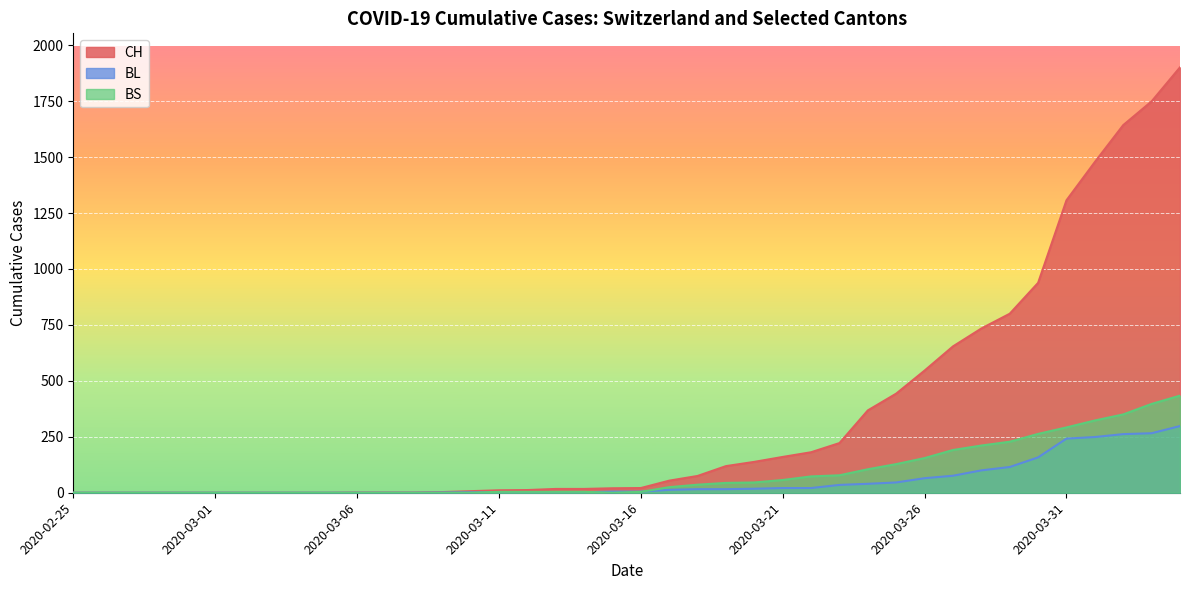

The value of CH at 2020-04-02 is 1643. True or false?

True